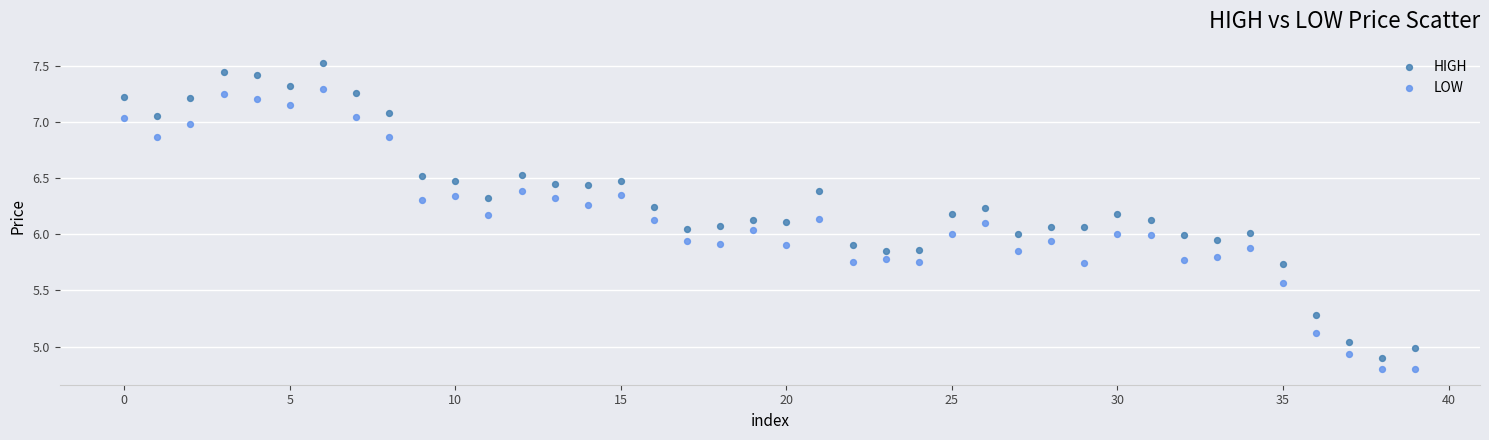

Which series has the widest spread of Y values?

HIGH